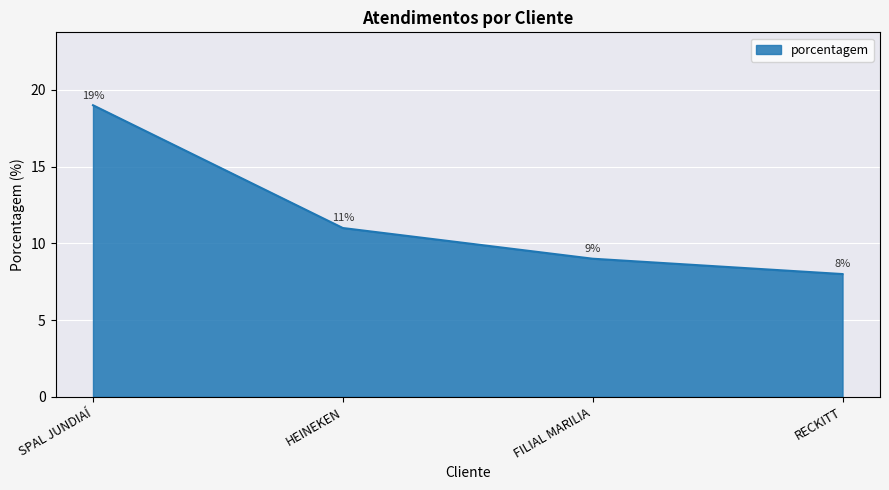

Reading right to left, transcribe all the data shown in this chart.

8	9	11	19